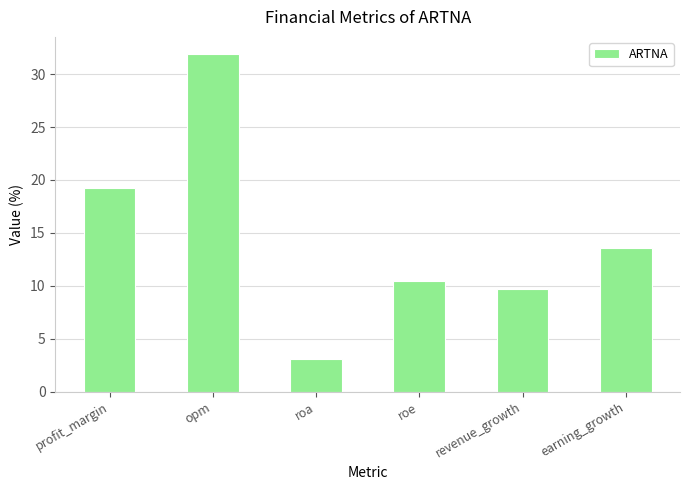

Reading right to left, transcribe all the data shown in this chart.

earning_growth=13.6	revenue_growth=9.7	roe=10.4	roa=3.1	opm=31.9	profit_margin=19.2